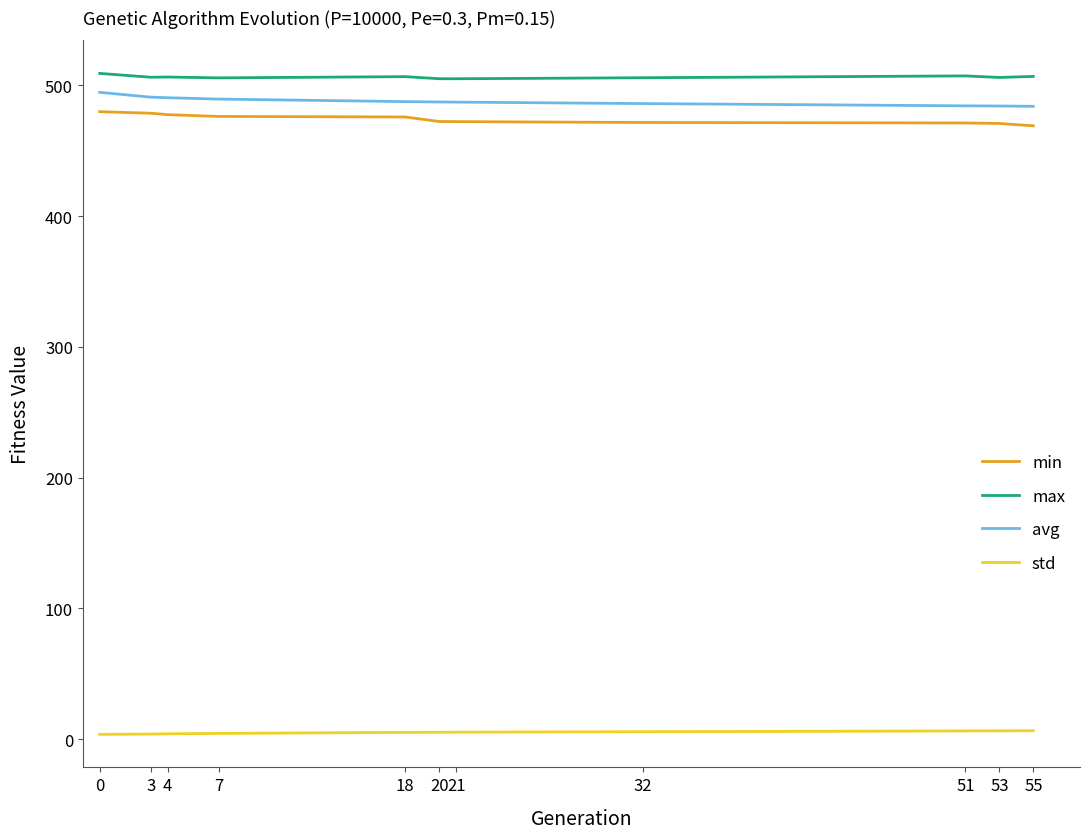

At 20, list the series in order from smallest to largest.

std, min, avg, max